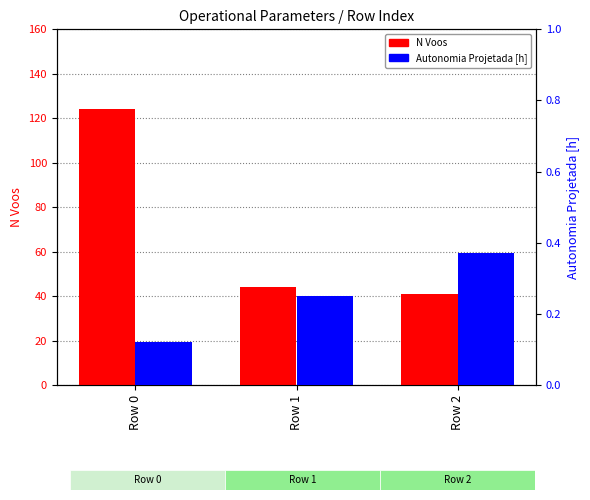

What is the spread (max minus min) of values at Row 0?

123.9